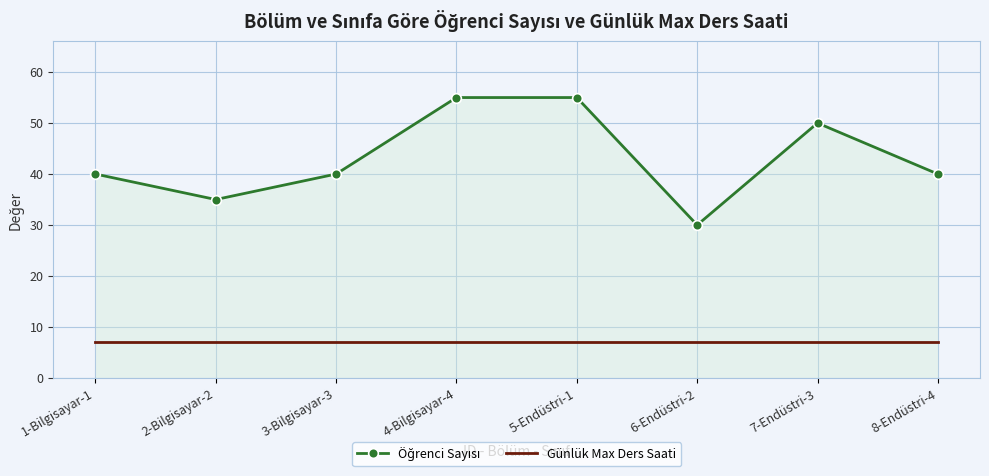

Is it true that Günlük Max Ders Saati equals 9 at 2-Bilgisayar-2?

False